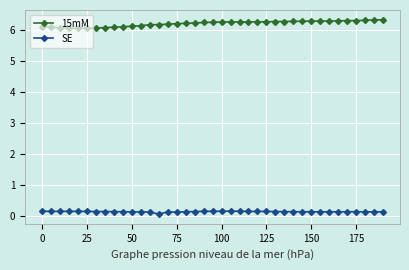

At how many categories does at least one series exceed 4?

39